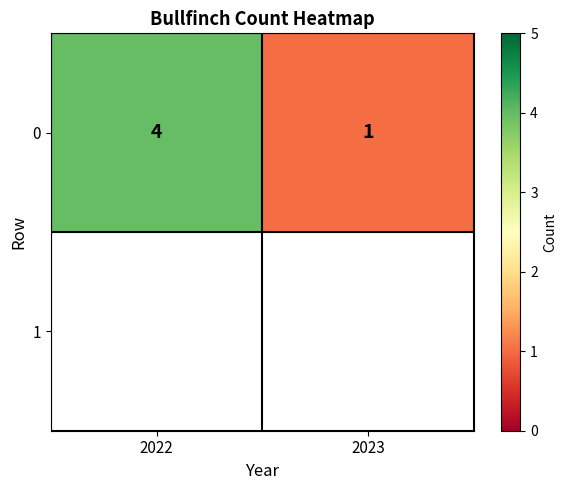

List the labels in order of value, largest first.

2022, 2023